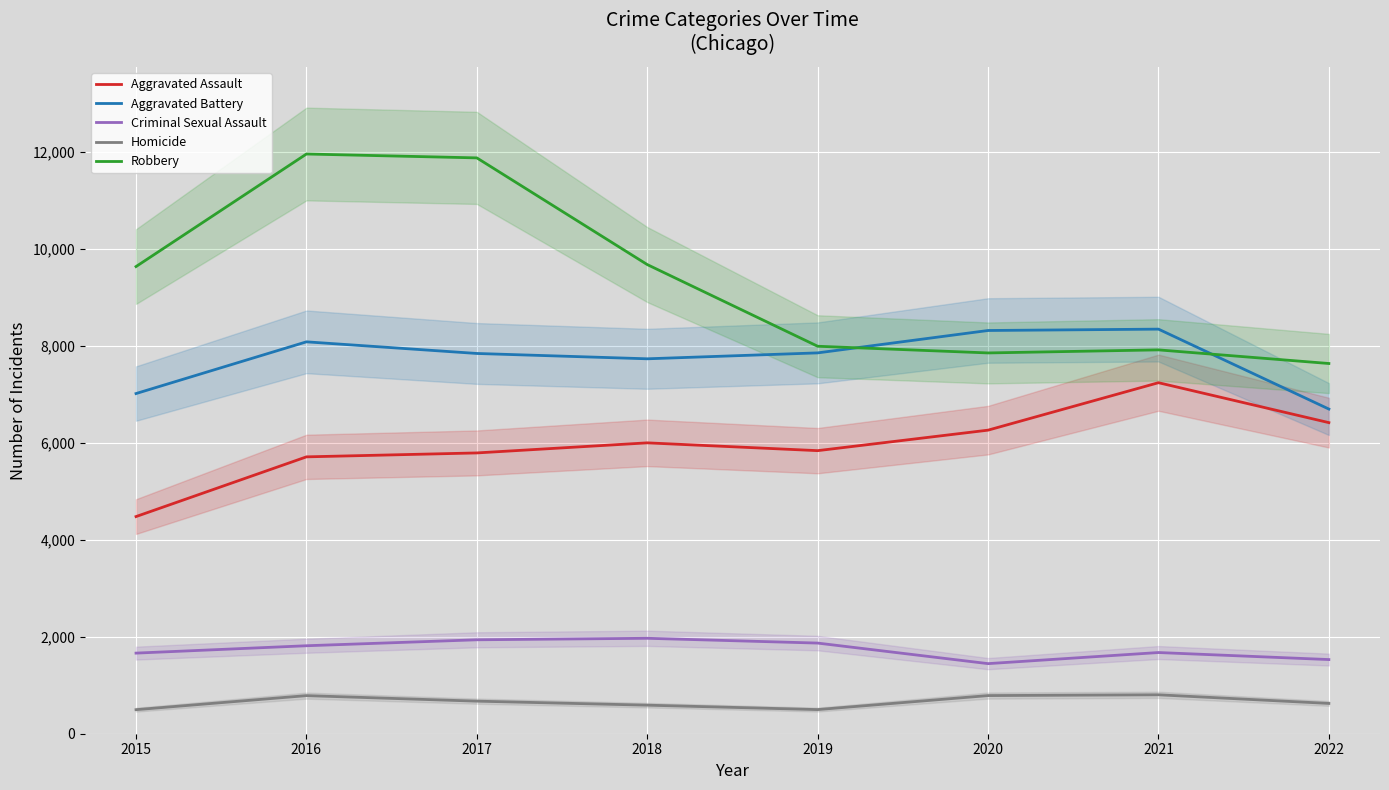

At how many categories does at least one series exceed 9106?

4